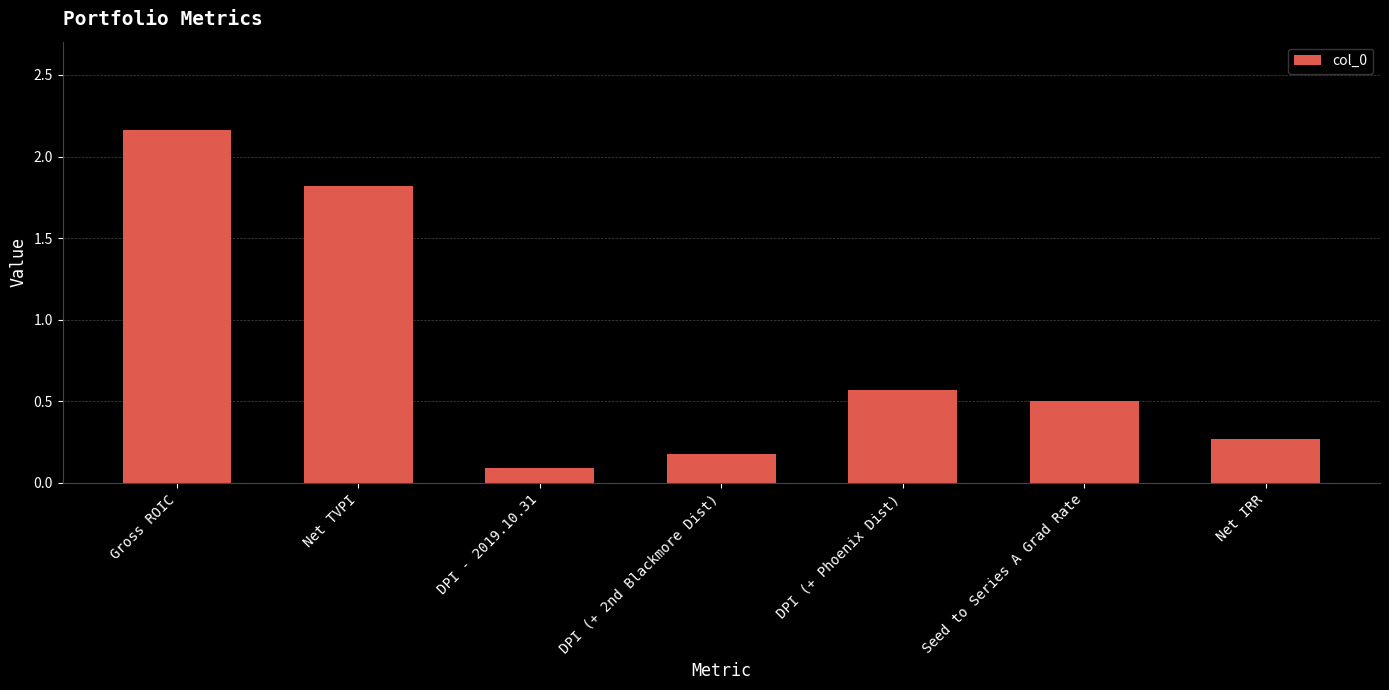

Which has a higher value, Net IRR or Net TVPI?

Net TVPI